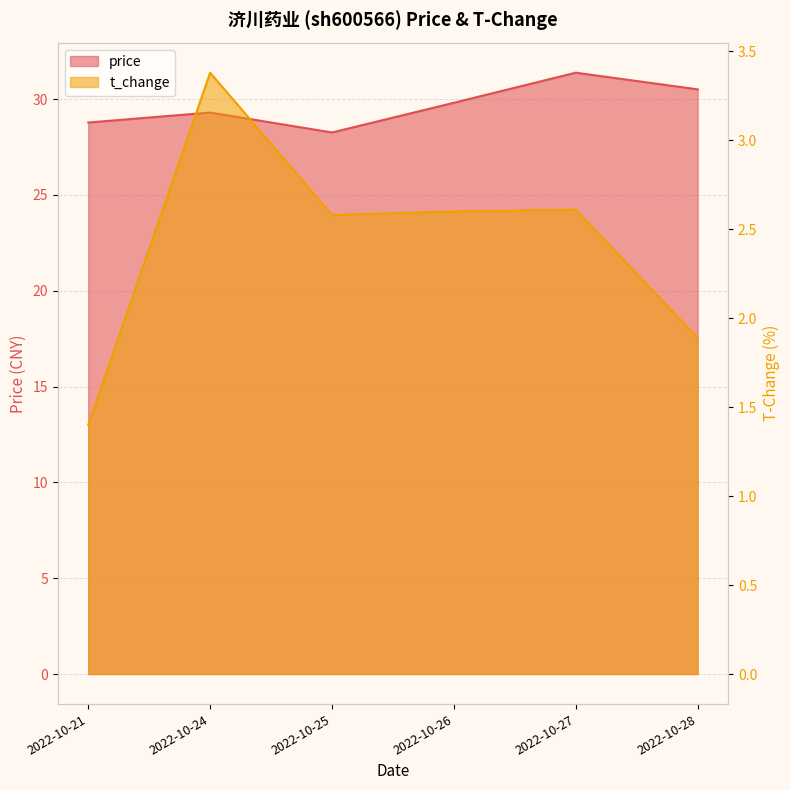

How many series are shown in this chart?

2